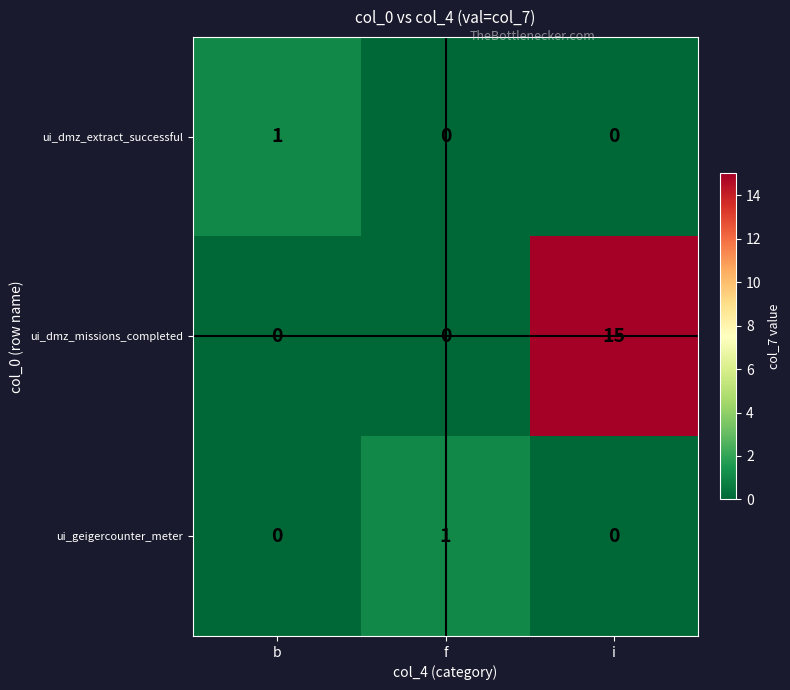

How many ui_dmz_missions_completed values are between 0 and 15?

3